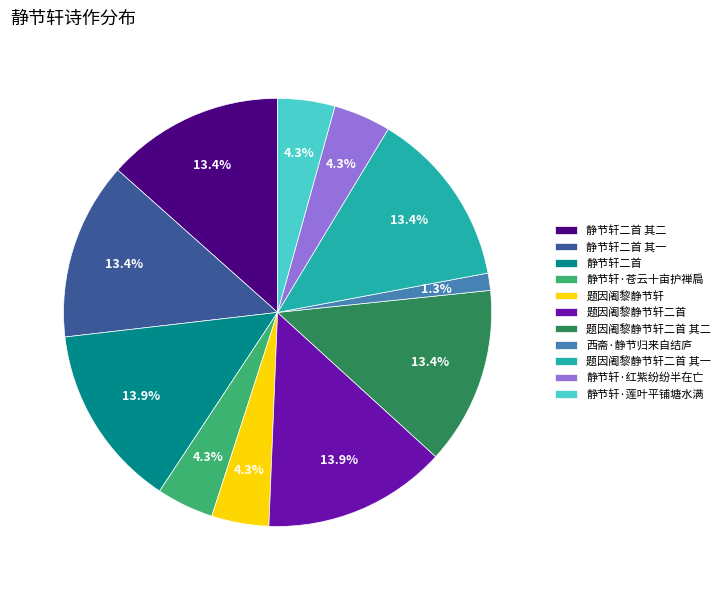

Which slice is the smallest?

西斋·静节归来自结庐